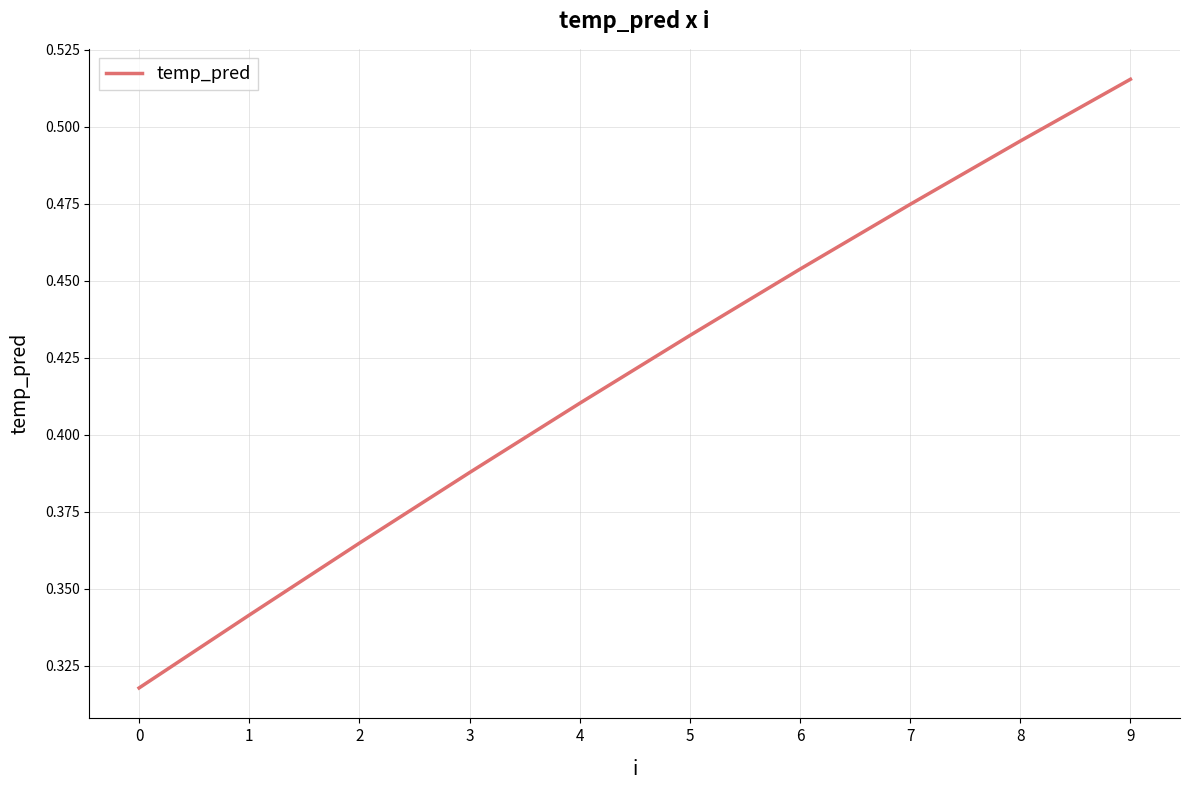

The chart shows a value of 0.6 at 3. True or false?

False